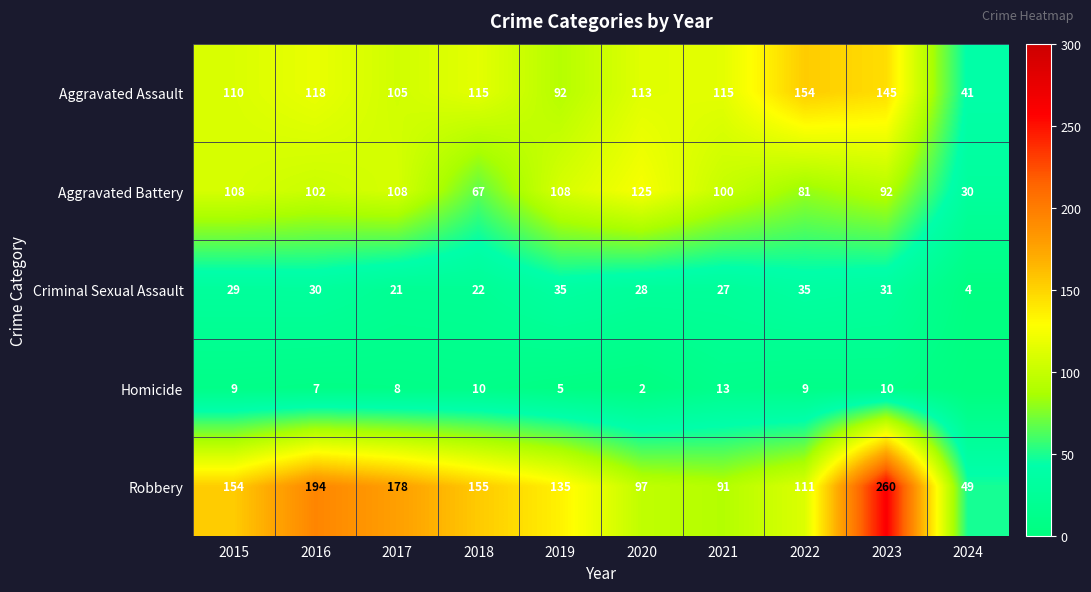

Count the number of data series in this chart.

5